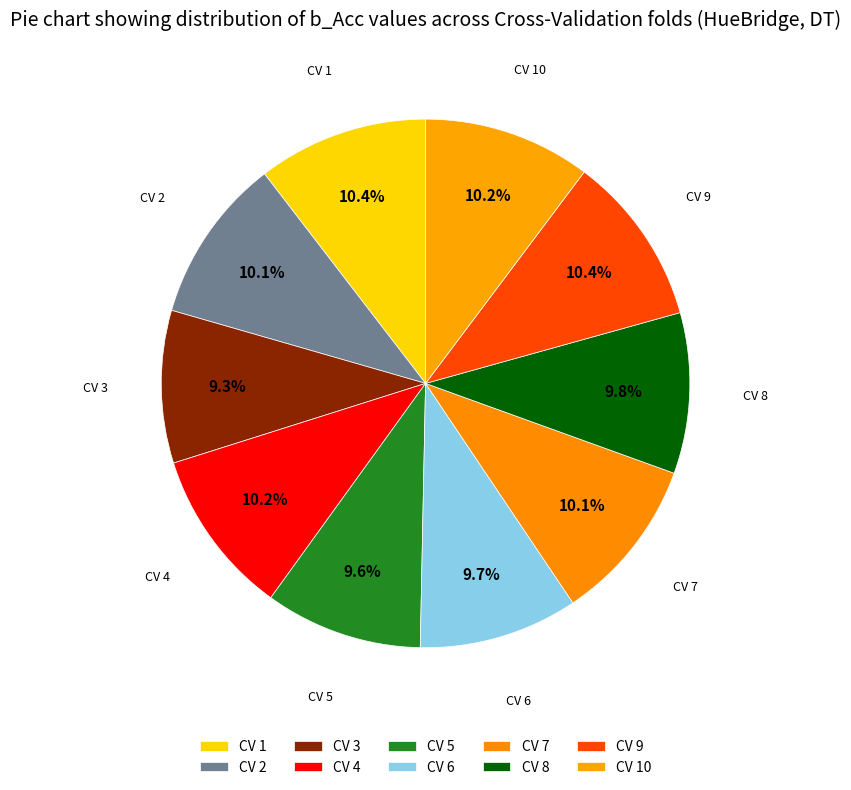

What is the change in value from CV 6 to CV 9?

+0.1